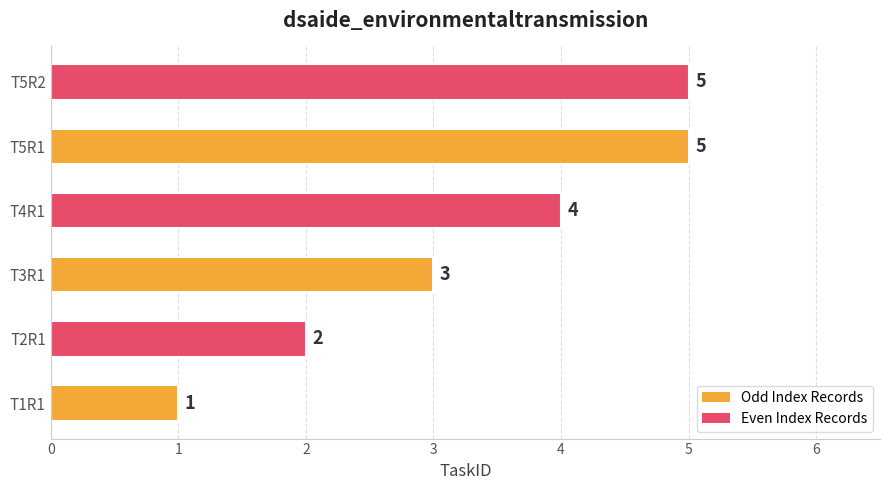

What is the minimum value shown in the chart?

1